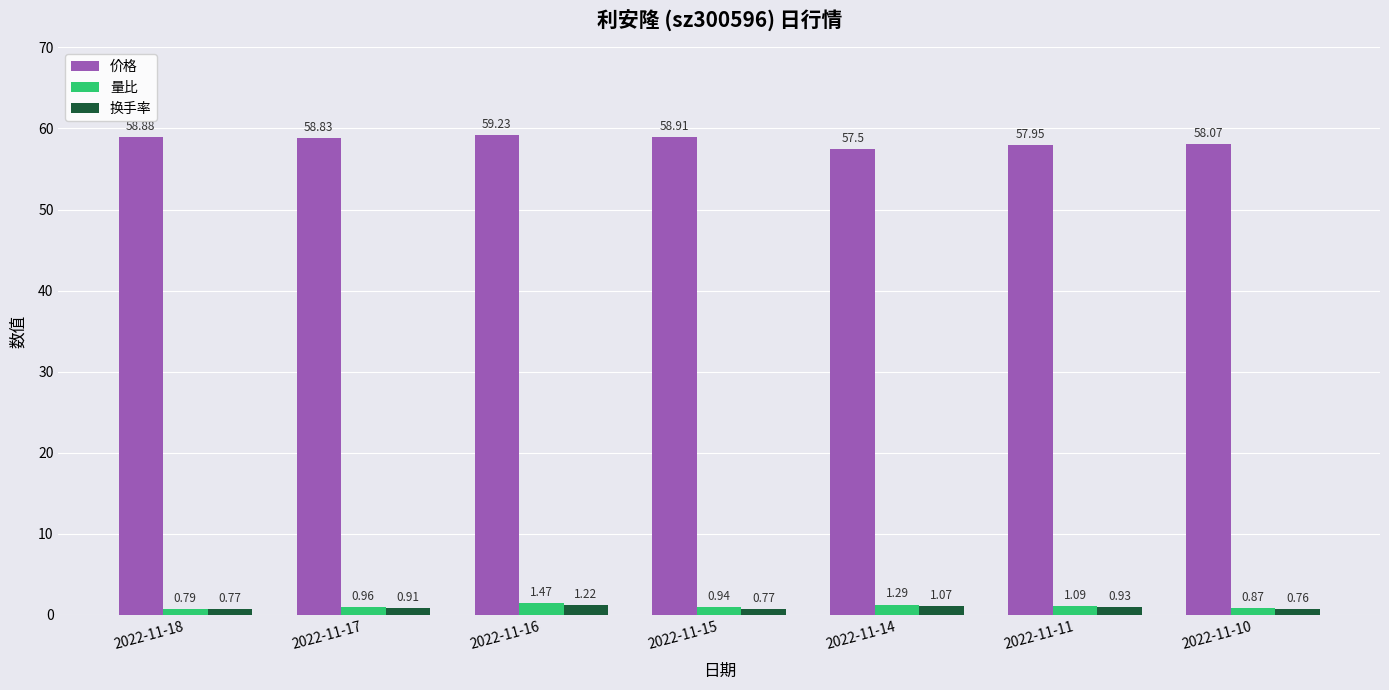

What are all the series names shown in the legend?

价格, 量比, 换手率